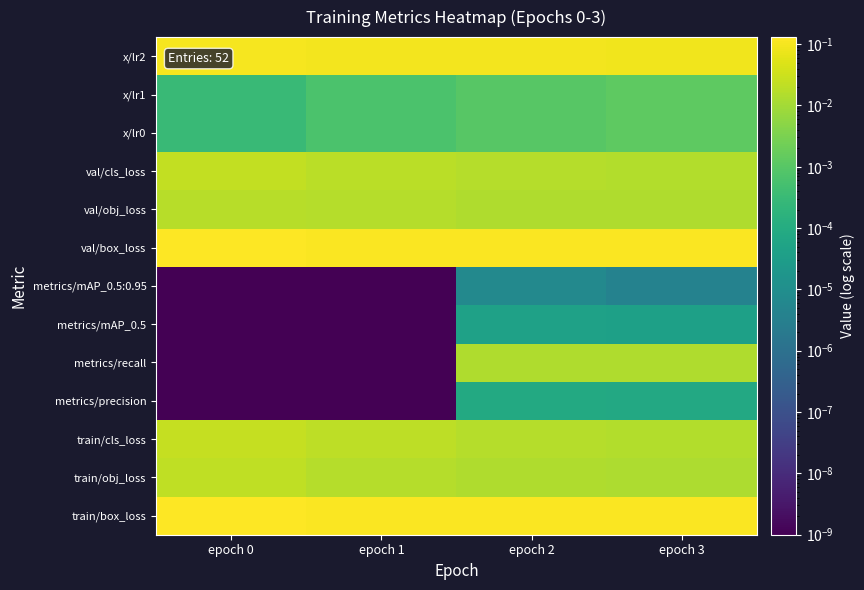

How many series are shown in this chart?

13